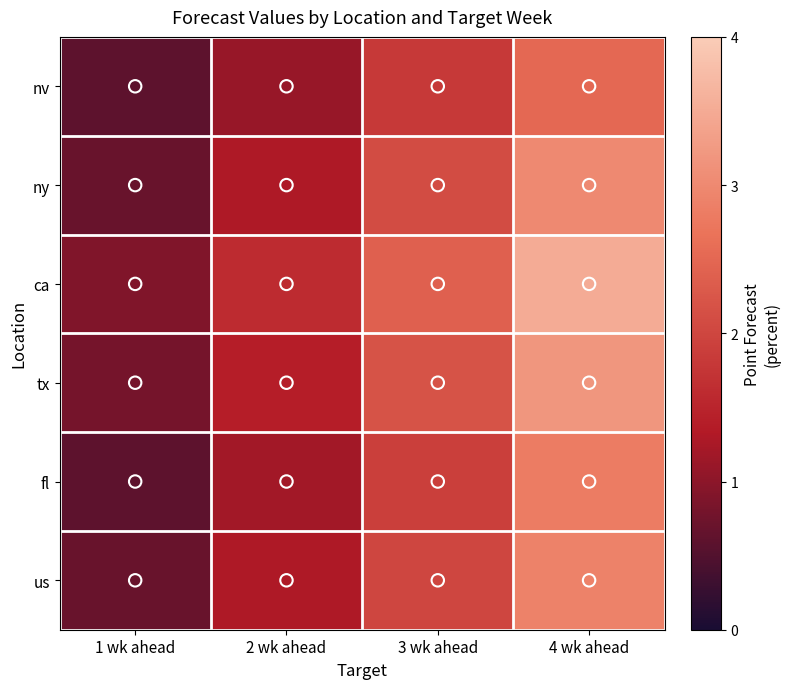

Rank the series by their maximum value, from lowest to highest.

nv, fl, us, ny, tx, ca